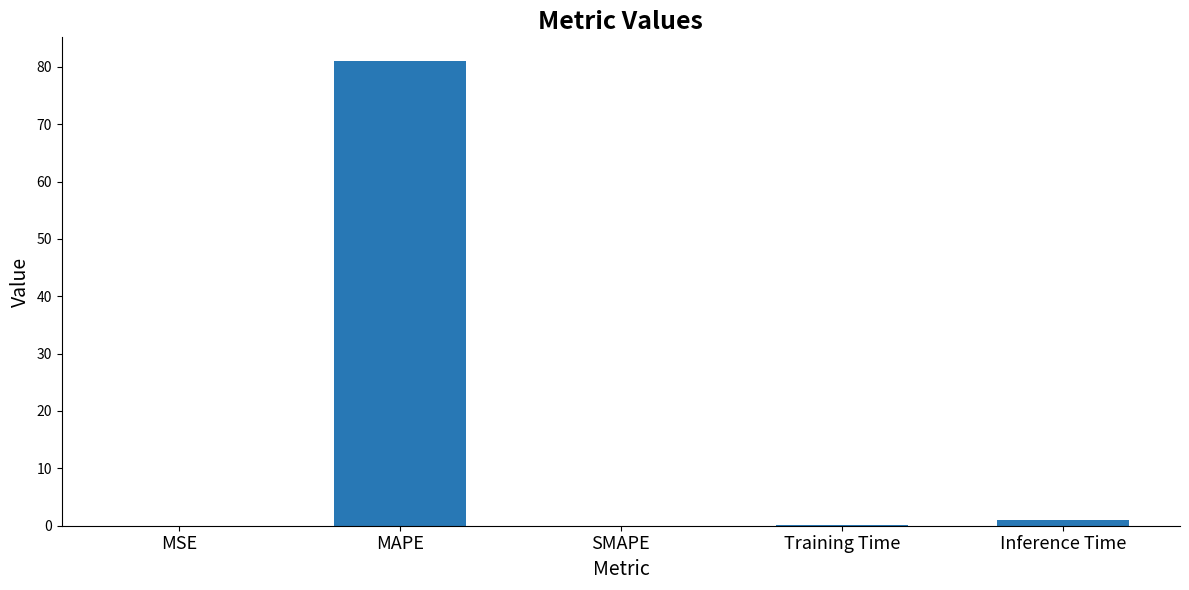

How many data points does each series have?

5